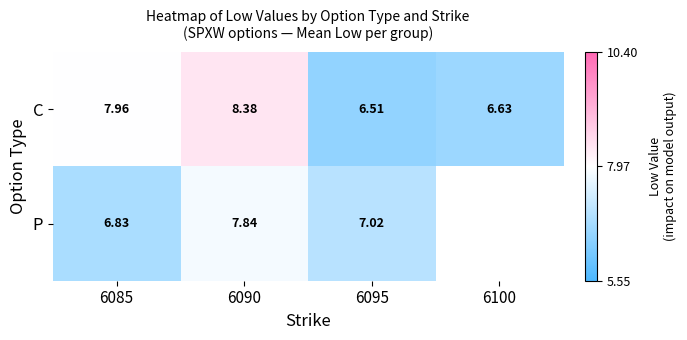

The C series shows 8.4 at 6090. True or false?

True